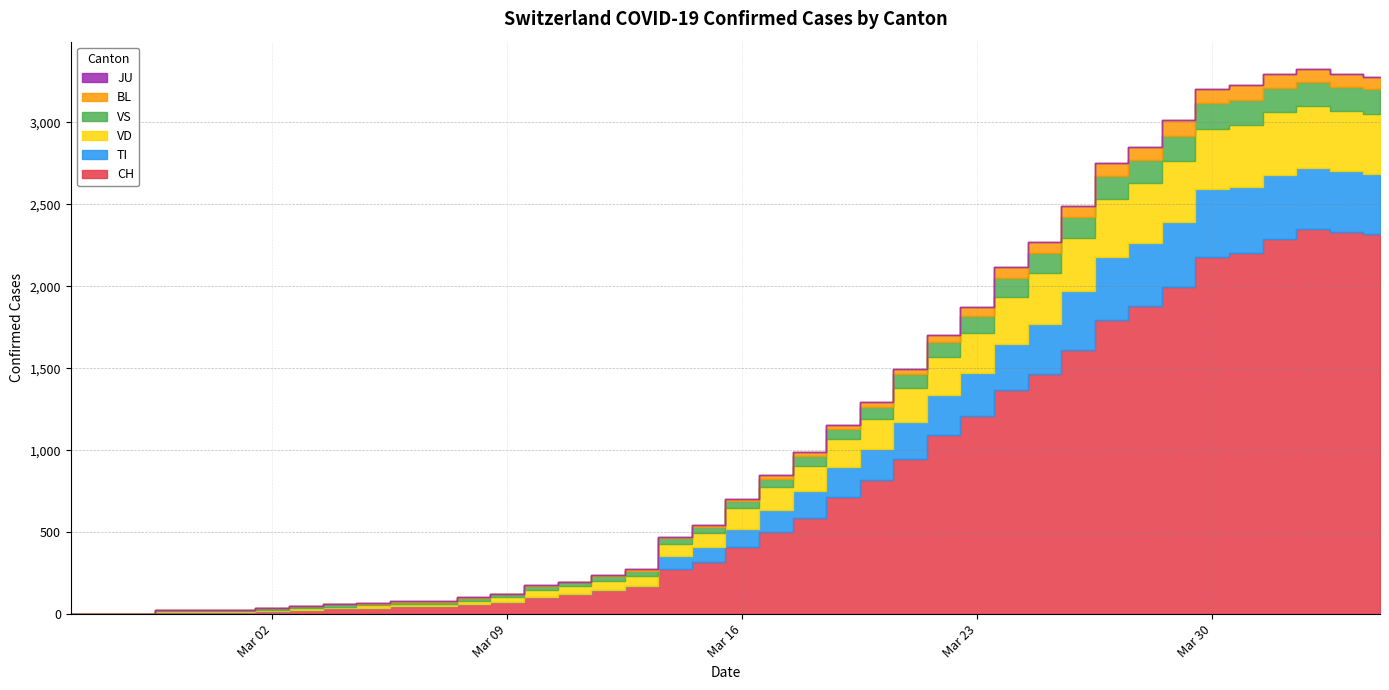

Reading right to left, transcribe all the data shown in this chart.

CH: 2020-04-04=2320	2020-04-03=2331	2020-04-02=2349	2020-04-01=2285	2020-03-31=2205	2020-03-30=2177	2020-03-29=1992	2020-03-28=1878	2020-03-27=1791	2020-03-26=1611	2020-03-25=1464	2020-03-24=1365	2020-03-23=1207	2020-03-22=1091	2020-03-21=945	2020-03-20=819	2020-03-19=716	2020-03-18=589	2020-03-17=500	2020-03-16=408	2020-03-15=315	2020-03-14=276	2020-03-13=174	2020-03-12=147	2020-03-11=123	2020-03-10=102	2020-03-09=74	2020-03-08=61	2020-03-07=48	2020-03-06=47	2020-03-05=39	2020-03-04=35	2020-03-03=27	2020-03-02=22	2020-03-01=16	2020-02-29=15	2020-02-28=13	2020-02-27=2	2020-02-26=1	2020-02-25=0
TI: 2020-04-04=363	2020-04-03=370	2020-04-02=374	2020-04-01=396	2020-03-31=401	2020-03-30=415	2020-03-29=402	2020-03-28=385	2020-03-27=386	2020-03-26=358	2020-03-25=306	2020-03-24=285	2020-03-23=261	2020-03-22=246	2020-03-21=224	2020-03-20=190	2020-03-19=182	2020-03-18=163	2020-03-17=137	2020-03-16=112	2020-03-15=92	2020-03-14=77	2020-03-13=0	2020-03-12=0	2020-03-11=0	2020-03-10=0	2020-03-09=0	2020-03-08=0	2020-03-07=0	2020-03-06=0	2020-03-05=0	2020-03-04=0	2020-03-03=0	2020-03-02=0	2020-03-01=0	2020-02-29=0	2020-02-28=0	2020-02-27=0	2020-02-26=0	2020-02-25=0
VD: 2020-04-04=367	2020-04-03=366	2020-04-02=374	2020-04-01=383	2020-03-31=377	2020-03-30=369	2020-03-29=367	2020-03-28=365	2020-03-27=357	2020-03-26=324	2020-03-25=312	2020-03-24=284	2020-03-23=248	2020-03-22=231	2020-03-21=211	2020-03-20=182	2020-03-19=170	2020-03-18=153	2020-03-17=140	2020-03-16=126	2020-03-15=90	2020-03-14=75	2020-03-13=61	2020-03-12=55	2020-03-11=51	2020-03-10=48	2020-03-09=29	2020-03-08=22	2020-03-07=16	2020-03-06=15	2020-03-05=14	2020-03-04=11	2020-03-03=8	2020-03-02=6	2020-03-01=4	2020-02-29=4	2020-02-28=4	2020-02-27=0	2020-02-26=0	2020-02-25=0
VS: 2020-04-04=150	2020-04-03=147	2020-04-02=147	2020-04-01=147	2020-03-31=153	2020-03-30=154	2020-03-29=153	2020-03-28=143	2020-03-27=138	2020-03-26=129	2020-03-25=119	2020-03-24=118	2020-03-23=104	2020-03-22=92	2020-03-21=83	2020-03-20=73	2020-03-19=64	2020-03-18=59	2020-03-17=47	2020-03-16=42	2020-03-15=36	2020-03-14=34	2020-03-13=30	2020-03-12=28	2020-03-11=21	2020-03-10=20	2020-03-09=17	2020-03-08=16	2020-03-07=12	2020-03-06=12	2020-03-05=11	2020-03-04=13	2020-03-03=12	2020-03-02=10	2020-03-01=7	2020-02-29=6	2020-02-28=6	2020-02-27=0	2020-02-26=0	2020-02-25=0
BL: 2020-04-04=73	2020-04-03=82	2020-04-02=81	2020-04-01=86	2020-03-31=88	2020-03-30=86	2020-03-29=99	2020-03-28=75	2020-03-27=79	2020-03-26=68	2020-03-25=68	2020-03-24=66	2020-03-23=51	2020-03-22=40	2020-03-21=30	2020-03-20=27	2020-03-19=19	2020-03-18=27	2020-03-17=26	2020-03-16=17	2020-03-15=12	2020-03-14=8	2020-03-13=12	2020-03-12=9	2020-03-11=3	2020-03-10=5	2020-03-09=4	2020-03-08=4	2020-03-07=4	2020-03-06=4	2020-03-05=1	2020-03-04=1	2020-03-03=1	2020-03-02=1	2020-03-01=1	2020-02-29=1	2020-02-28=0	2020-02-27=0	2020-02-26=0	2020-02-25=0
JU: 2020-04-04=0	2020-04-03=0	2020-04-02=0	2020-04-01=0	2020-03-31=0	2020-03-30=0	2020-03-29=0	2020-03-28=0	2020-03-27=0	2020-03-26=0	2020-03-25=0	2020-03-24=0	2020-03-23=0	2020-03-22=0	2020-03-21=0	2020-03-20=0	2020-03-19=0	2020-03-18=0	2020-03-17=0	2020-03-16=0	2020-03-15=0	2020-03-14=0	2020-03-13=0	2020-03-12=0	2020-03-11=0	2020-03-10=0	2020-03-09=0	2020-03-08=0	2020-03-07=0	2020-03-06=0	2020-03-05=0	2020-03-04=0	2020-03-03=0	2020-03-02=0	2020-03-01=0	2020-02-29=0	2020-02-28=0	2020-02-27=0	2020-02-26=0	2020-02-25=0